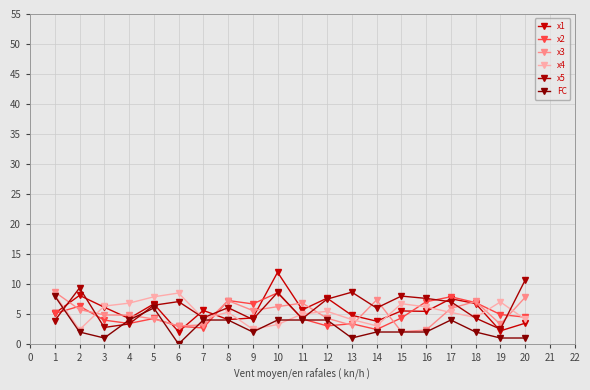

How many interior local valleys does the x4 series have?

5